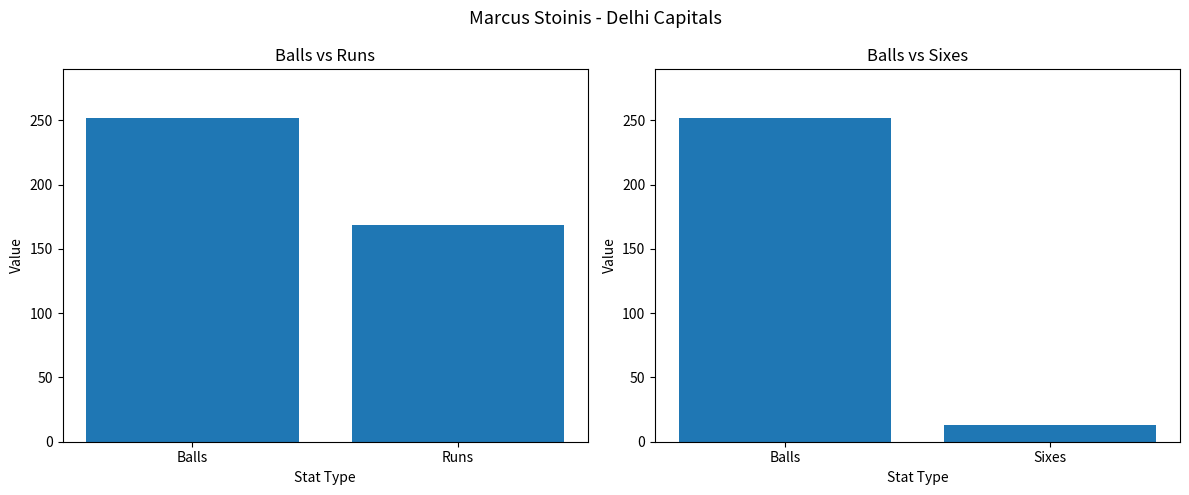

At which label is Balls vs Runs closest to 210?

Runs